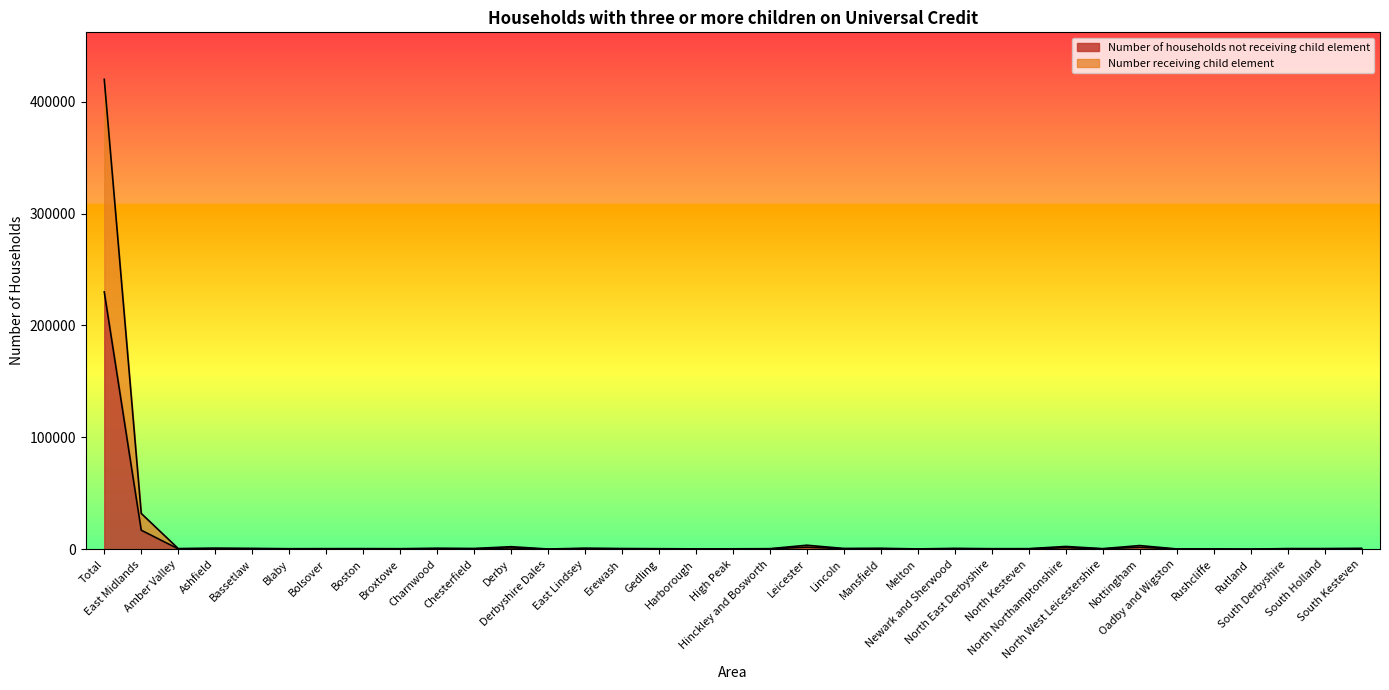

Count the number of data series in this chart.

2